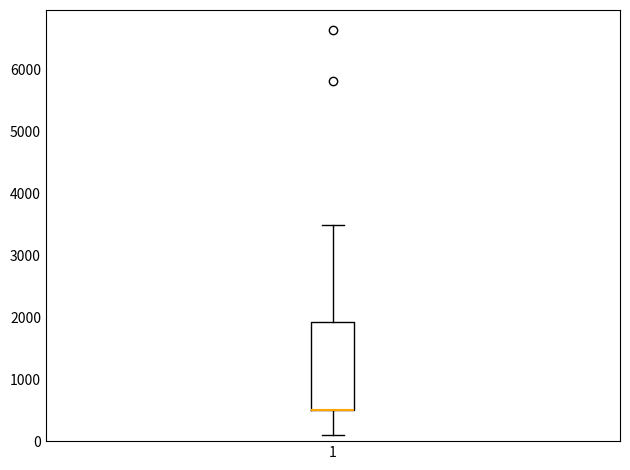

Where does the lower whisker of the box at x = 1 end on the y-axis? The values are not printed on the chart, so give them approximately, as read against the axis.

100